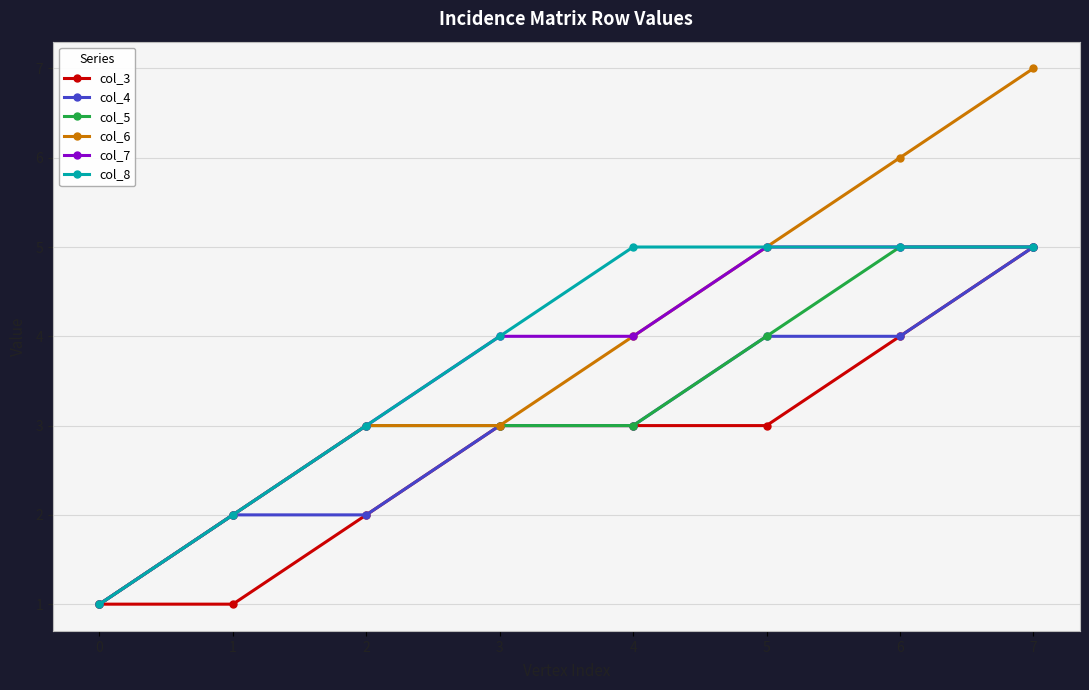

Which series has the widest spread of values?

col_6